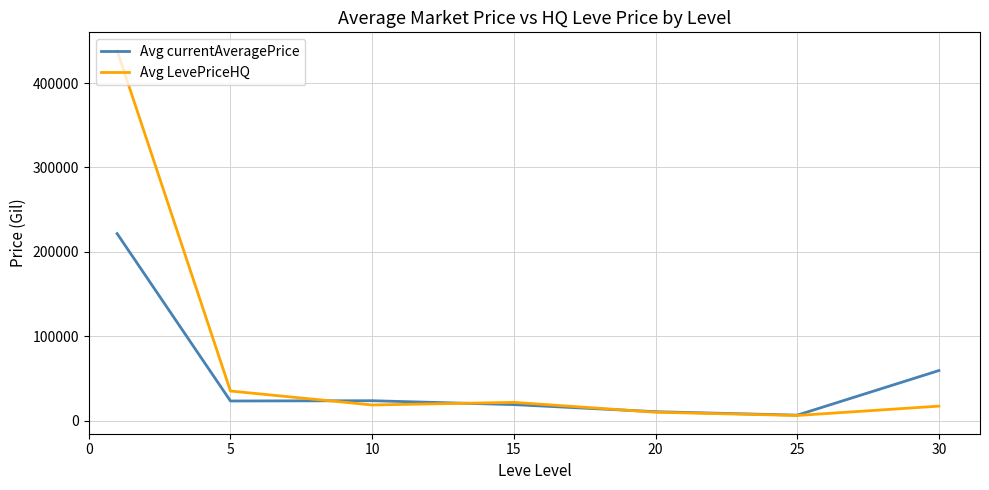

What is the highest value of the Avg currentAveragePrice series?

221707.5